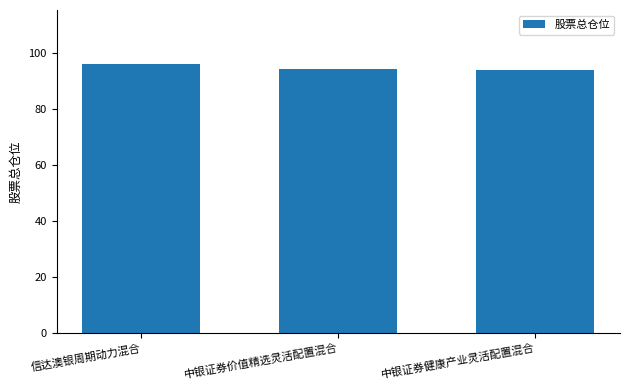

The value at 中银证券健康产业灵活配置混合 is 58.0. True or false?

False